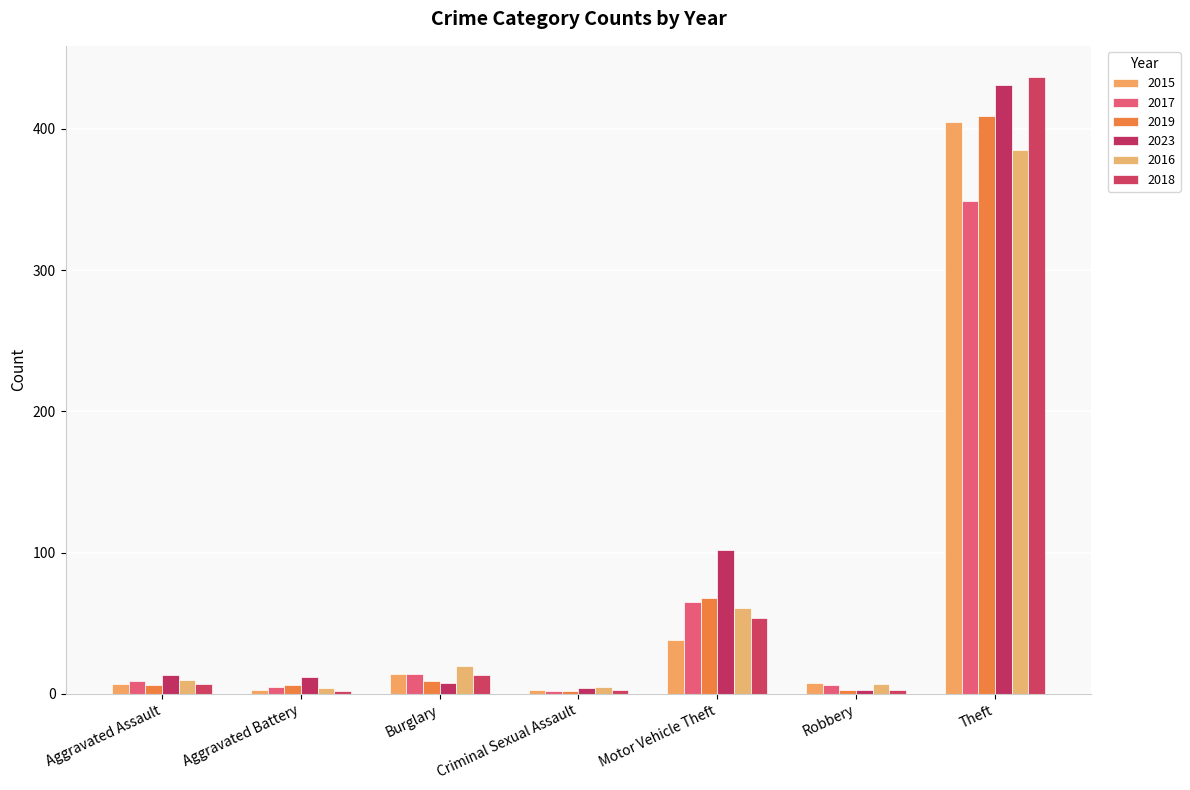

Are the bars grouped side by side (vs. stacked)?

Yes